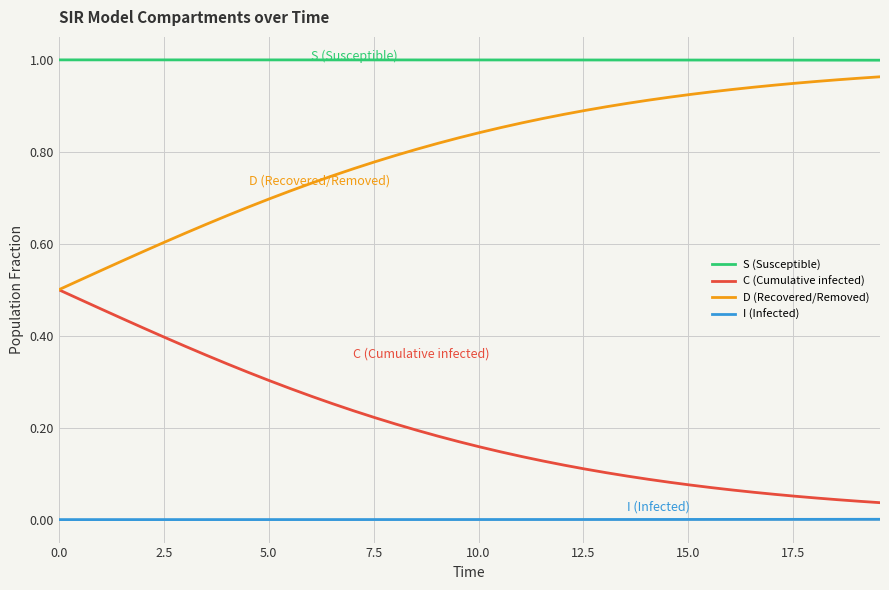

True or false: C (Cumulative infected) and I (Infected) intersect in this chart.

False